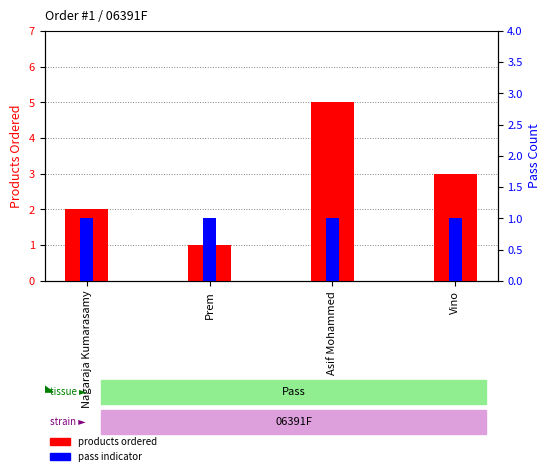

True or false: pass indicator has a value of 2 at Nagaraja Kumarasamy.

False